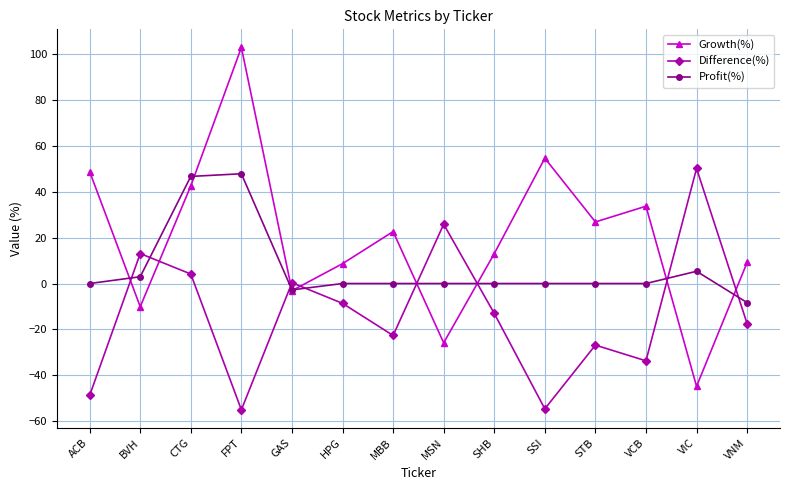

Between STB and VIC, which series saw the biggest shift?

Difference(%)